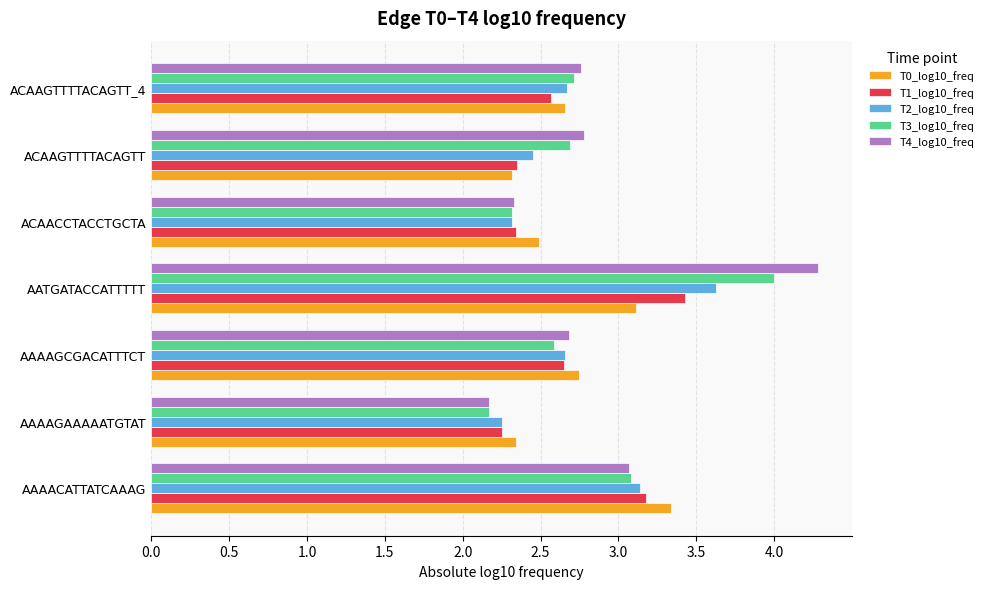

Which series has the largest range (max minus min)?

T4_log10_freq